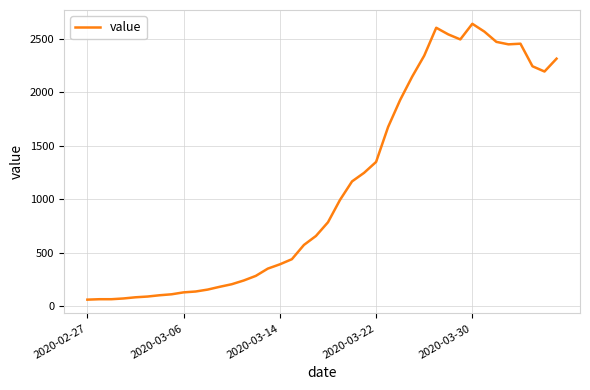

What is the greatest value displayed?

2639